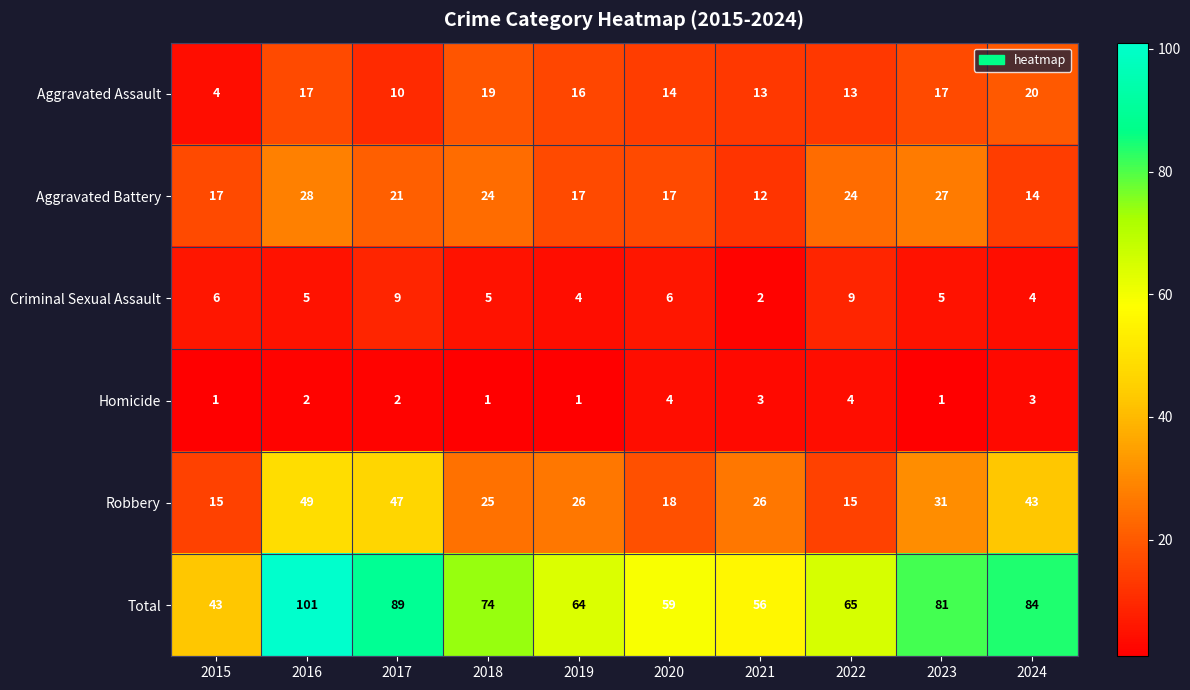

Which series has the largest total across all categories?

Total